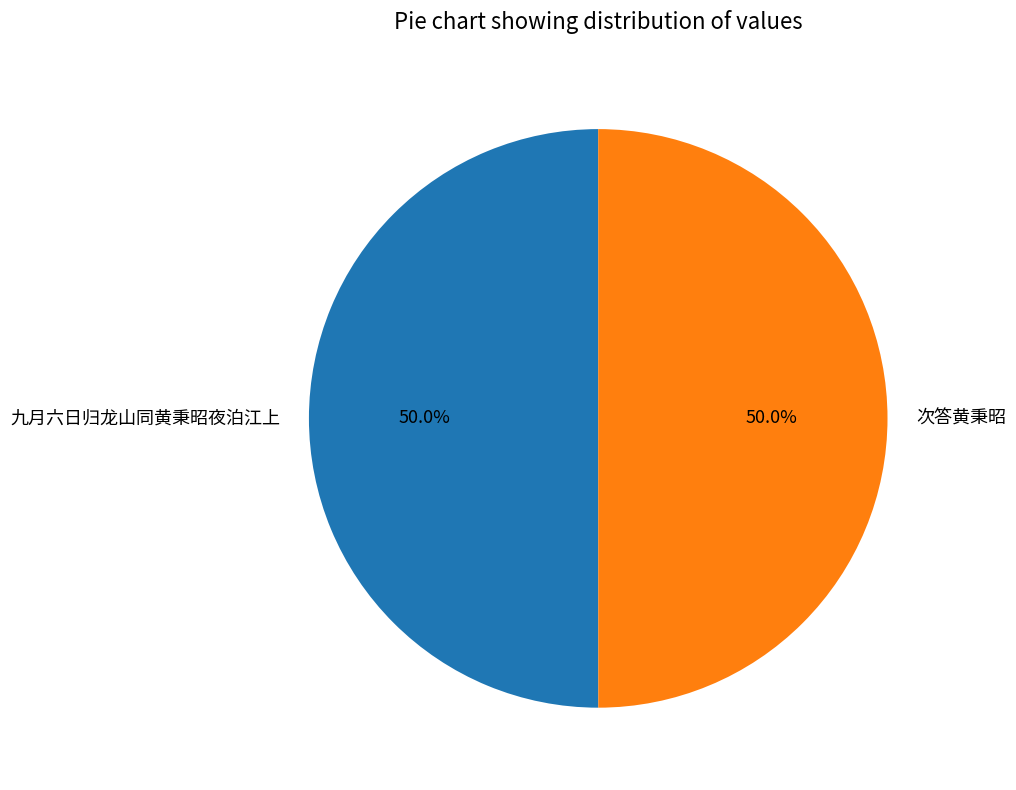

Approximately how many times larger is the value at 九月六日归龙山同黄秉昭夜泊江上 compared to 次答黄秉昭?

1.0